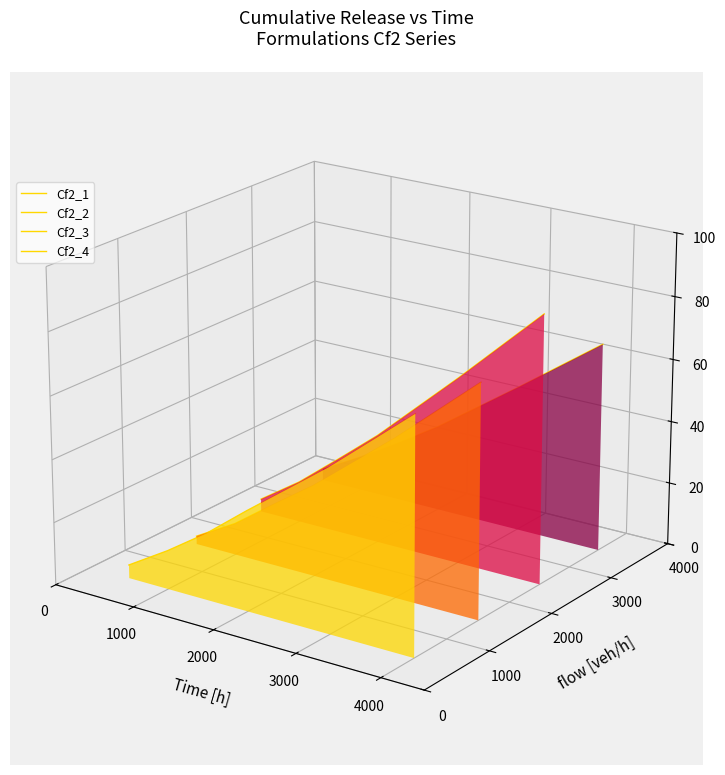

Which series has the largest total across all categories?

Cf2_4